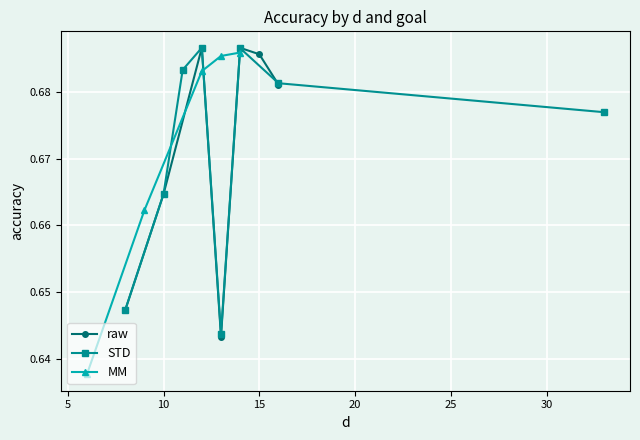

How many raw values are between 0 and 1?

7